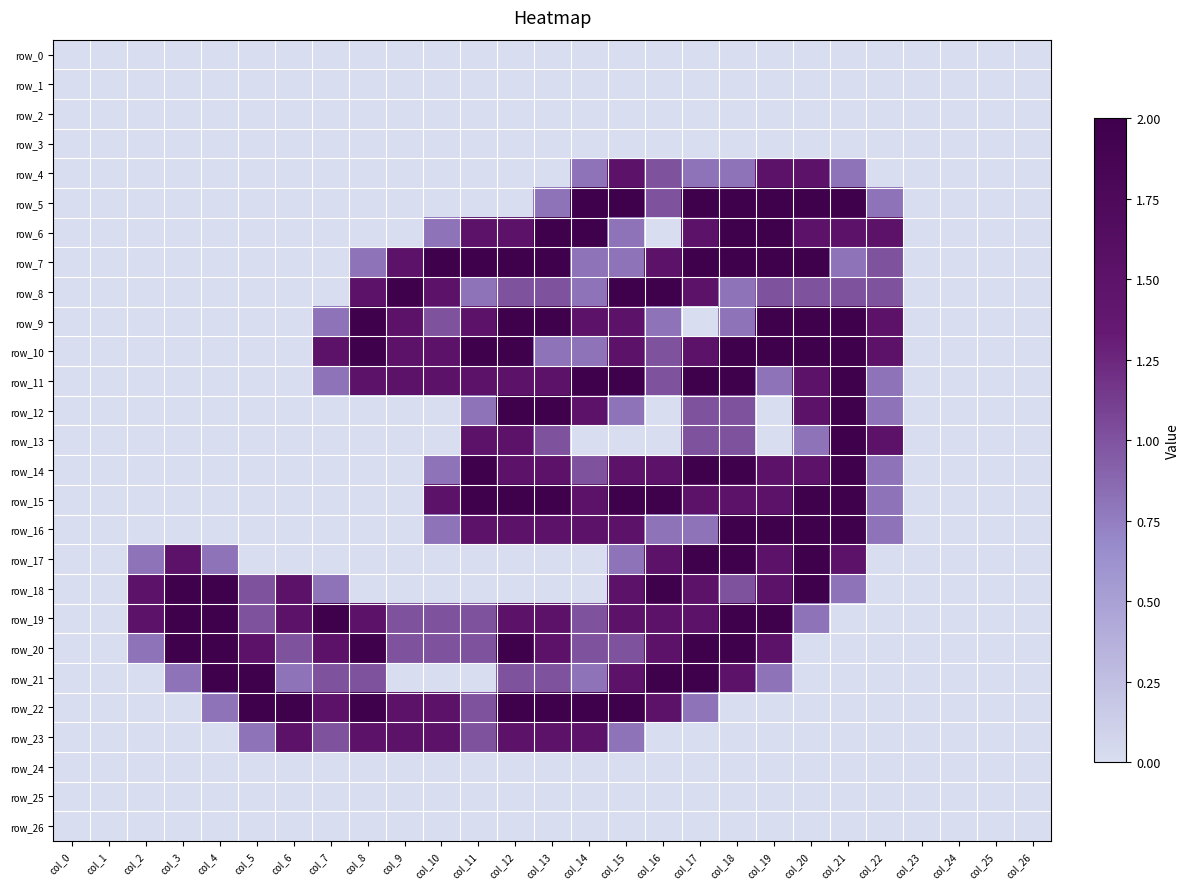

Reading left to right, transcribe all the data shown in this chart.

row_0: col_0=0.0	col_1=0.0	col_2=0.0	col_3=0.0	col_4=0.0	col_5=0.0	col_6=0.0	col_7=0.0	col_8=0.0	col_9=0.0	col_10=0.0	col_11=0.0	col_12=0.0	col_13=0.0	col_14=0.0	col_15=0.0	col_16=0.0	col_17=0.0	col_18=0.0	col_19=0.0	col_20=0.0	col_21=0.0	col_22=0.0	col_23=0.0	col_24=0.0	col_25=0.0	col_26=0.0
row_1: col_0=0.0	col_1=0.0	col_2=0.0	col_3=0.0	col_4=0.0	col_5=0.0	col_6=0.0	col_7=0.0	col_8=0.0	col_9=0.0	col_10=0.0	col_11=0.0	col_12=0.0	col_13=0.0	col_14=0.0	col_15=0.0	col_16=0.0	col_17=0.0	col_18=0.0	col_19=0.0	col_20=0.0	col_21=0.0	col_22=0.0	col_23=0.0	col_24=0.0	col_25=0.0	col_26=0.0
row_2: col_0=0.0	col_1=0.0	col_2=0.0	col_3=0.0	col_4=0.0	col_5=0.0	col_6=0.0	col_7=0.0	col_8=0.0	col_9=0.0	col_10=0.0	col_11=0.0	col_12=0.0	col_13=0.0	col_14=0.0	col_15=0.0	col_16=0.0	col_17=0.0	col_18=0.0	col_19=0.0	col_20=0.0	col_21=0.0	col_22=0.0	col_23=0.0	col_24=0.0	col_25=0.0	col_26=0.0
row_3: col_0=0.0	col_1=0.0	col_2=0.0	col_3=0.0	col_4=0.0	col_5=0.0	col_6=0.0	col_7=0.0	col_8=0.0	col_9=0.0	col_10=0.0	col_11=0.0	col_12=0.0	col_13=0.0	col_14=0.0	col_15=0.0	col_16=0.0	col_17=0.0	col_18=0.0	col_19=0.0	col_20=0.0	col_21=0.0	col_22=0.0	col_23=0.0	col_24=0.0	col_25=0.0	col_26=0.0
row_4: col_0=0.0	col_1=0.0	col_2=0.0	col_3=0.0	col_4=0.0	col_5=0.0	col_6=0.0	col_7=0.0	col_8=0.0	col_9=0.0	col_10=0.0	col_11=0.0	col_12=0.0	col_13=0.0	col_14=0.8	col_15=1.5	col_16=1.0	col_17=0.8	col_18=0.8	col_19=1.5	col_20=1.5	col_21=0.8	col_22=0.0	col_23=0.0	col_24=0.0	col_25=0.0	col_26=0.0
row_5: col_0=0.0	col_1=0.0	col_2=0.0	col_3=0.0	col_4=0.0	col_5=0.0	col_6=0.0	col_7=0.0	col_8=0.0	col_9=0.0	col_10=0.0	col_11=0.0	col_12=0.0	col_13=0.8	col_14=2.0	col_15=2.0	col_16=1.0	col_17=2.0	col_18=2.0	col_19=2.0	col_20=2.0	col_21=2.0	col_22=0.8	col_23=0.0	col_24=0.0	col_25=0.0	col_26=0.0
row_6: col_0=0.0	col_1=0.0	col_2=0.0	col_3=0.0	col_4=0.0	col_5=0.0	col_6=0.0	col_7=0.0	col_8=0.0	col_9=0.0	col_10=0.8	col_11=1.5	col_12=1.5	col_13=2.0	col_14=2.0	col_15=0.8	col_16=0.0	col_17=1.5	col_18=2.0	col_19=2.0	col_20=1.5	col_21=1.5	col_22=1.5	col_23=0.0	col_24=0.0	col_25=0.0	col_26=0.0
row_7: col_0=0.0	col_1=0.0	col_2=0.0	col_3=0.0	col_4=0.0	col_5=0.0	col_6=0.0	col_7=0.0	col_8=0.8	col_9=1.5	col_10=2.0	col_11=2.0	col_12=2.0	col_13=2.0	col_14=0.8	col_15=0.8	col_16=1.5	col_17=2.0	col_18=2.0	col_19=2.0	col_20=2.0	col_21=0.8	col_22=1.0	col_23=0.0	col_24=0.0	col_25=0.0	col_26=0.0
row_8: col_0=0.0	col_1=0.0	col_2=0.0	col_3=0.0	col_4=0.0	col_5=0.0	col_6=0.0	col_7=0.0	col_8=1.5	col_9=2.0	col_10=1.5	col_11=0.8	col_12=1.0	col_13=1.0	col_14=0.8	col_15=2.0	col_16=2.0	col_17=1.5	col_18=0.8	col_19=1.0	col_20=1.0	col_21=1.0	col_22=1.0	col_23=0.0	col_24=0.0	col_25=0.0	col_26=0.0
row_9: col_0=0.0	col_1=0.0	col_2=0.0	col_3=0.0	col_4=0.0	col_5=0.0	col_6=0.0	col_7=0.8	col_8=2.0	col_9=1.5	col_10=1.0	col_11=1.5	col_12=2.0	col_13=2.0	col_14=1.5	col_15=1.5	col_16=0.8	col_17=0.0	col_18=0.8	col_19=2.0	col_20=2.0	col_21=2.0	col_22=1.5	col_23=0.0	col_24=0.0	col_25=0.0	col_26=0.0
row_10: col_0=0.0	col_1=0.0	col_2=0.0	col_3=0.0	col_4=0.0	col_5=0.0	col_6=0.0	col_7=1.5	col_8=2.0	col_9=1.5	col_10=1.5	col_11=2.0	col_12=2.0	col_13=0.8	col_14=0.8	col_15=1.5	col_16=1.0	col_17=1.5	col_18=2.0	col_19=2.0	col_20=2.0	col_21=2.0	col_22=1.5	col_23=0.0	col_24=0.0	col_25=0.0	col_26=0.0
row_11: col_0=0.0	col_1=0.0	col_2=0.0	col_3=0.0	col_4=0.0	col_5=0.0	col_6=0.0	col_7=0.8	col_8=1.5	col_9=1.5	col_10=1.5	col_11=1.5	col_12=1.5	col_13=1.5	col_14=2.0	col_15=2.0	col_16=1.0	col_17=2.0	col_18=2.0	col_19=0.8	col_20=1.5	col_21=2.0	col_22=0.8	col_23=0.0	col_24=0.0	col_25=0.0	col_26=0.0
row_12: col_0=0.0	col_1=0.0	col_2=0.0	col_3=0.0	col_4=0.0	col_5=0.0	col_6=0.0	col_7=0.0	col_8=0.0	col_9=0.0	col_10=0.0	col_11=0.8	col_12=2.0	col_13=2.0	col_14=1.5	col_15=0.8	col_16=0.0	col_17=1.0	col_18=1.0	col_19=0.0	col_20=1.5	col_21=2.0	col_22=0.8	col_23=0.0	col_24=0.0	col_25=0.0	col_26=0.0
row_13: col_0=0.0	col_1=0.0	col_2=0.0	col_3=0.0	col_4=0.0	col_5=0.0	col_6=0.0	col_7=0.0	col_8=0.0	col_9=0.0	col_10=0.0	col_11=1.5	col_12=1.5	col_13=1.0	col_14=0.0	col_15=0.0	col_16=0.0	col_17=1.0	col_18=1.0	col_19=0.0	col_20=0.8	col_21=2.0	col_22=1.5	col_23=0.0	col_24=0.0	col_25=0.0	col_26=0.0
row_14: col_0=0.0	col_1=0.0	col_2=0.0	col_3=0.0	col_4=0.0	col_5=0.0	col_6=0.0	col_7=0.0	col_8=0.0	col_9=0.0	col_10=0.8	col_11=2.0	col_12=1.5	col_13=1.5	col_14=1.0	col_15=1.5	col_16=1.5	col_17=2.0	col_18=2.0	col_19=1.5	col_20=1.5	col_21=2.0	col_22=0.8	col_23=0.0	col_24=0.0	col_25=0.0	col_26=0.0
row_15: col_0=0.0	col_1=0.0	col_2=0.0	col_3=0.0	col_4=0.0	col_5=0.0	col_6=0.0	col_7=0.0	col_8=0.0	col_9=0.0	col_10=1.5	col_11=2.0	col_12=2.0	col_13=2.0	col_14=1.5	col_15=2.0	col_16=2.0	col_17=1.5	col_18=1.5	col_19=1.5	col_20=2.0	col_21=2.0	col_22=0.8	col_23=0.0	col_24=0.0	col_25=0.0	col_26=0.0
row_16: col_0=0.0	col_1=0.0	col_2=0.0	col_3=0.0	col_4=0.0	col_5=0.0	col_6=0.0	col_7=0.0	col_8=0.0	col_9=0.0	col_10=0.8	col_11=1.5	col_12=1.5	col_13=1.5	col_14=1.5	col_15=1.5	col_16=0.8	col_17=0.8	col_18=2.0	col_19=2.0	col_20=2.0	col_21=2.0	col_22=0.8	col_23=0.0	col_24=0.0	col_25=0.0	col_26=0.0
row_17: col_0=0.0	col_1=0.0	col_2=0.8	col_3=1.5	col_4=0.8	col_5=0.0	col_6=0.0	col_7=0.0	col_8=0.0	col_9=0.0	col_10=0.0	col_11=0.0	col_12=0.0	col_13=0.0	col_14=0.0	col_15=0.8	col_16=1.5	col_17=2.0	col_18=2.0	col_19=1.5	col_20=2.0	col_21=1.5	col_22=0.0	col_23=0.0	col_24=0.0	col_25=0.0	col_26=0.0
row_18: col_0=0.0	col_1=0.0	col_2=1.5	col_3=2.0	col_4=2.0	col_5=1.0	col_6=1.5	col_7=0.8	col_8=0.0	col_9=0.0	col_10=0.0	col_11=0.0	col_12=0.0	col_13=0.0	col_14=0.0	col_15=1.5	col_16=2.0	col_17=1.5	col_18=1.0	col_19=1.5	col_20=2.0	col_21=0.8	col_22=0.0	col_23=0.0	col_24=0.0	col_25=0.0	col_26=0.0
row_19: col_0=0.0	col_1=0.0	col_2=1.5	col_3=2.0	col_4=2.0	col_5=1.0	col_6=1.5	col_7=2.0	col_8=1.5	col_9=1.0	col_10=1.0	col_11=1.0	col_12=1.5	col_13=1.5	col_14=1.0	col_15=1.5	col_16=1.5	col_17=1.5	col_18=2.0	col_19=2.0	col_20=0.8	col_21=0.0	col_22=0.0	col_23=0.0	col_24=0.0	col_25=0.0	col_26=0.0
row_20: col_0=0.0	col_1=0.0	col_2=0.8	col_3=2.0	col_4=2.0	col_5=1.5	col_6=1.0	col_7=1.5	col_8=2.0	col_9=1.0	col_10=1.0	col_11=1.0	col_12=2.0	col_13=1.5	col_14=1.0	col_15=1.0	col_16=1.5	col_17=2.0	col_18=2.0	col_19=1.5	col_20=0.0	col_21=0.0	col_22=0.0	col_23=0.0	col_24=0.0	col_25=0.0	col_26=0.0
row_21: col_0=0.0	col_1=0.0	col_2=0.0	col_3=0.8	col_4=2.0	col_5=2.0	col_6=0.8	col_7=1.0	col_8=1.0	col_9=0.0	col_10=0.0	col_11=0.0	col_12=1.0	col_13=1.0	col_14=0.8	col_15=1.5	col_16=2.0	col_17=2.0	col_18=1.5	col_19=0.8	col_20=0.0	col_21=0.0	col_22=0.0	col_23=0.0	col_24=0.0	col_25=0.0	col_26=0.0
row_22: col_0=0.0	col_1=0.0	col_2=0.0	col_3=0.0	col_4=0.8	col_5=2.0	col_6=2.0	col_7=1.5	col_8=2.0	col_9=1.5	col_10=1.5	col_11=1.0	col_12=2.0	col_13=2.0	col_14=2.0	col_15=2.0	col_16=1.5	col_17=0.8	col_18=0.0	col_19=0.0	col_20=0.0	col_21=0.0	col_22=0.0	col_23=0.0	col_24=0.0	col_25=0.0	col_26=0.0
row_23: col_0=0.0	col_1=0.0	col_2=0.0	col_3=0.0	col_4=0.0	col_5=0.8	col_6=1.5	col_7=1.0	col_8=1.5	col_9=1.5	col_10=1.5	col_11=1.0	col_12=1.5	col_13=1.5	col_14=1.5	col_15=0.8	col_16=0.0	col_17=0.0	col_18=0.0	col_19=0.0	col_20=0.0	col_21=0.0	col_22=0.0	col_23=0.0	col_24=0.0	col_25=0.0	col_26=0.0
row_24: col_0=0.0	col_1=0.0	col_2=0.0	col_3=0.0	col_4=0.0	col_5=0.0	col_6=0.0	col_7=0.0	col_8=0.0	col_9=0.0	col_10=0.0	col_11=0.0	col_12=0.0	col_13=0.0	col_14=0.0	col_15=0.0	col_16=0.0	col_17=0.0	col_18=0.0	col_19=0.0	col_20=0.0	col_21=0.0	col_22=0.0	col_23=0.0	col_24=0.0	col_25=0.0	col_26=0.0
row_25: col_0=0.0	col_1=0.0	col_2=0.0	col_3=0.0	col_4=0.0	col_5=0.0	col_6=0.0	col_7=0.0	col_8=0.0	col_9=0.0	col_10=0.0	col_11=0.0	col_12=0.0	col_13=0.0	col_14=0.0	col_15=0.0	col_16=0.0	col_17=0.0	col_18=0.0	col_19=0.0	col_20=0.0	col_21=0.0	col_22=0.0	col_23=0.0	col_24=0.0	col_25=0.0	col_26=0.0
row_26: col_0=0.0	col_1=0.0	col_2=0.0	col_3=0.0	col_4=0.0	col_5=0.0	col_6=0.0	col_7=0.0	col_8=0.0	col_9=0.0	col_10=0.0	col_11=0.0	col_12=0.0	col_13=0.0	col_14=0.0	col_15=0.0	col_16=0.0	col_17=0.0	col_18=0.0	col_19=0.0	col_20=0.0	col_21=0.0	col_22=0.0	col_23=0.0	col_24=0.0	col_25=0.0	col_26=0.0